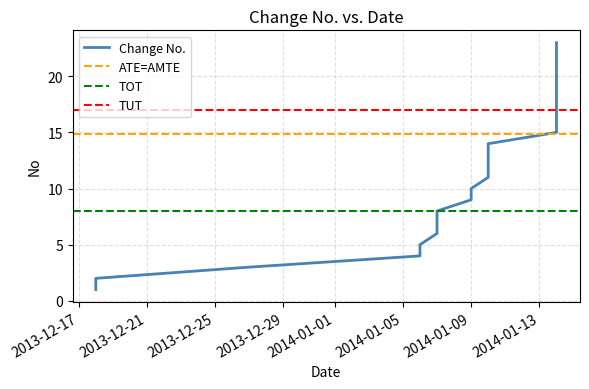

What is the label of the 7th point from the right?

2014-01-14